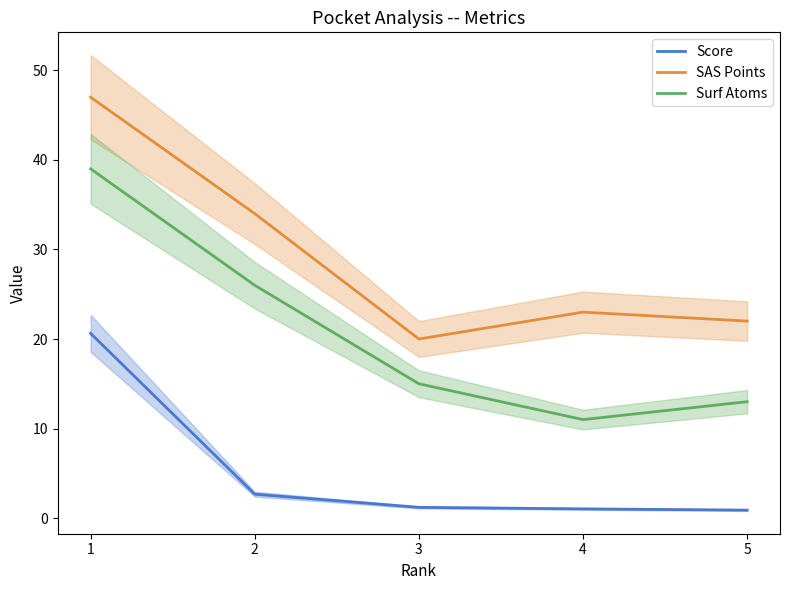

Which has a higher value, 3 or 2?

2